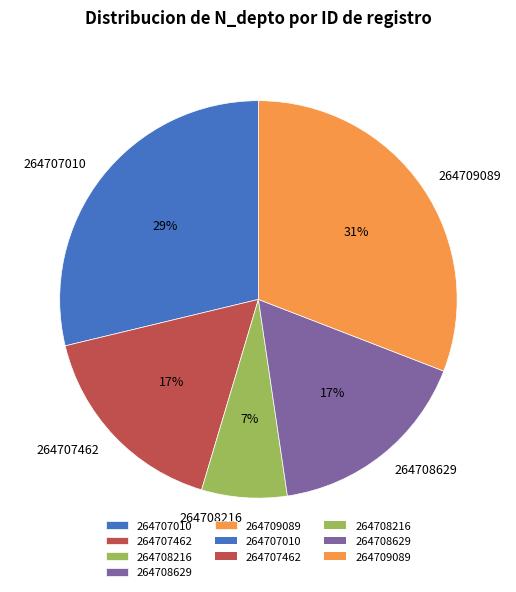

Combined, do 264707462 and 264709089 account for over 50%?

No